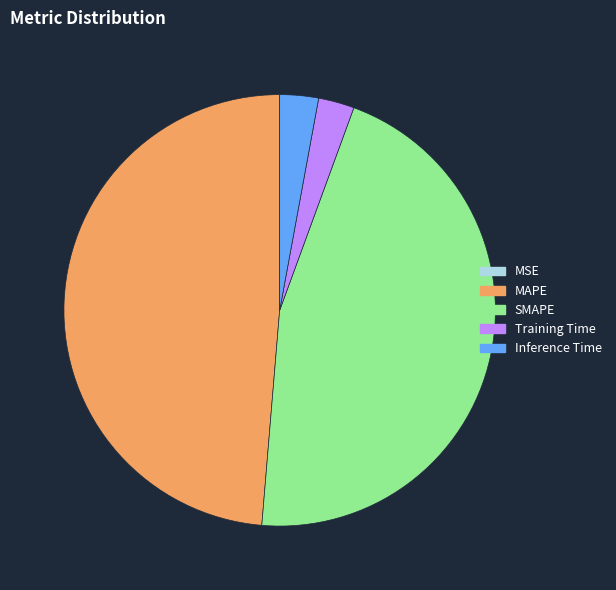

Is there a majority slice in this chart?

No